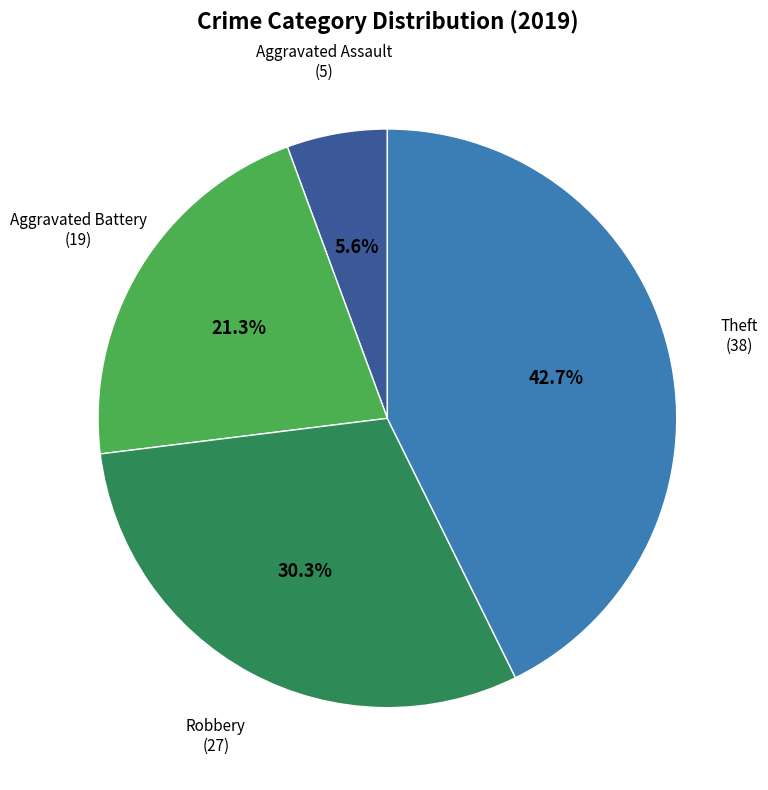

Is there a majority slice in this chart?

No